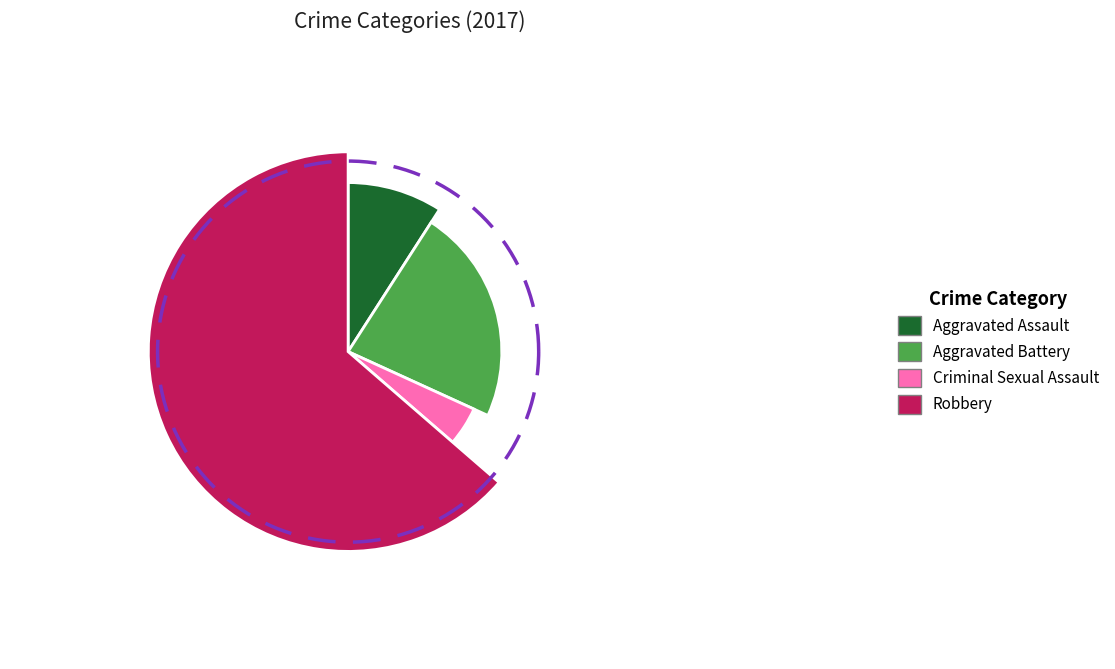

True or false: Aggravated Battery accounts for 23% of the total.

True